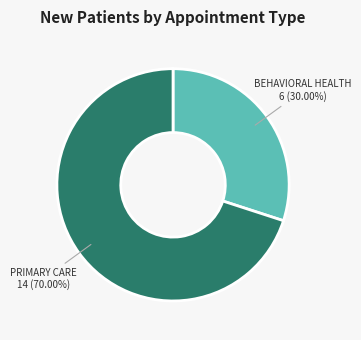

Is there a majority slice in this chart?

Yes